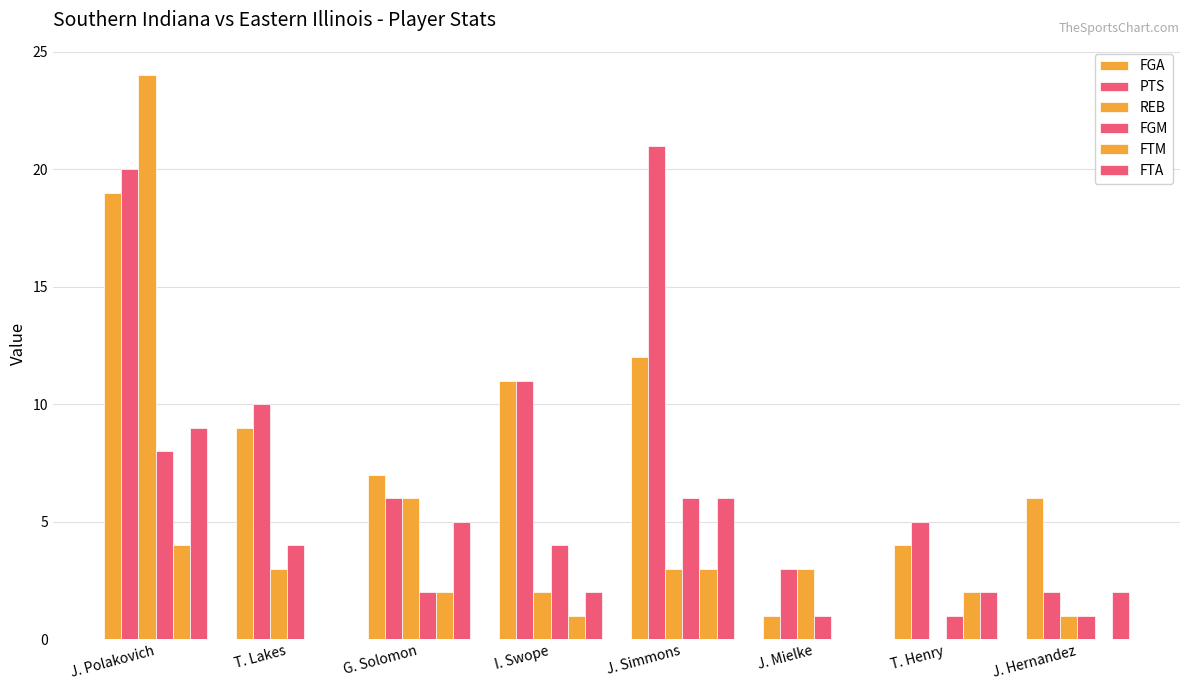

How many groups of bars are there?

8